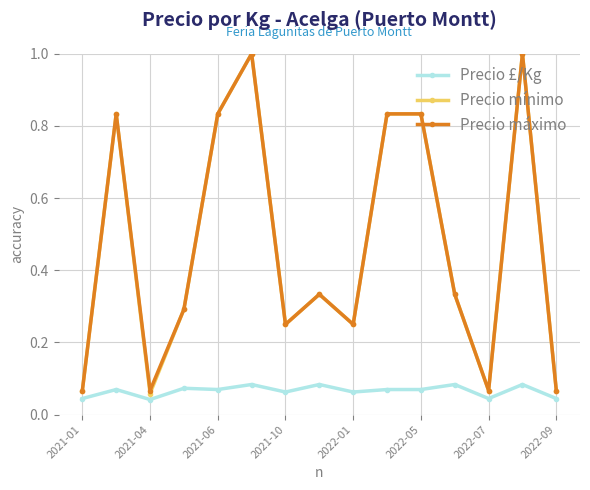

True or false: Precio máximo and Precio £/Kg intersect in this chart.

False